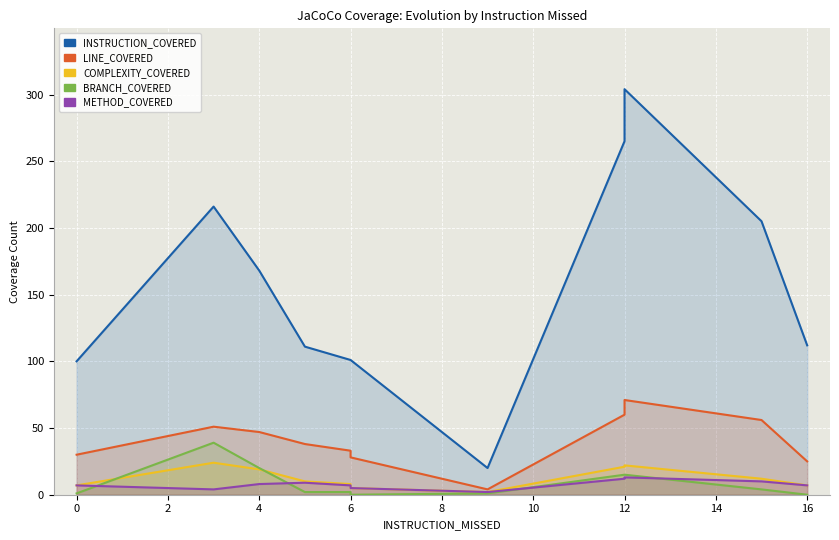

Which series has the largest total across all categories?

INSTRUCTION_COVERED